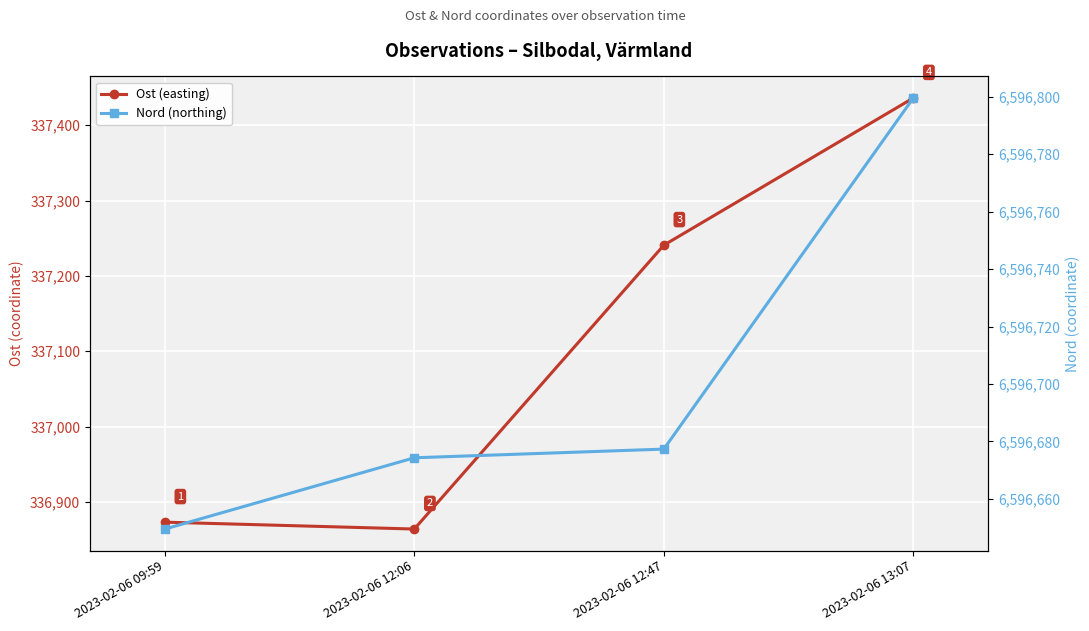

What is the label of the 3rd point from the right?

2023-02-06 12:06